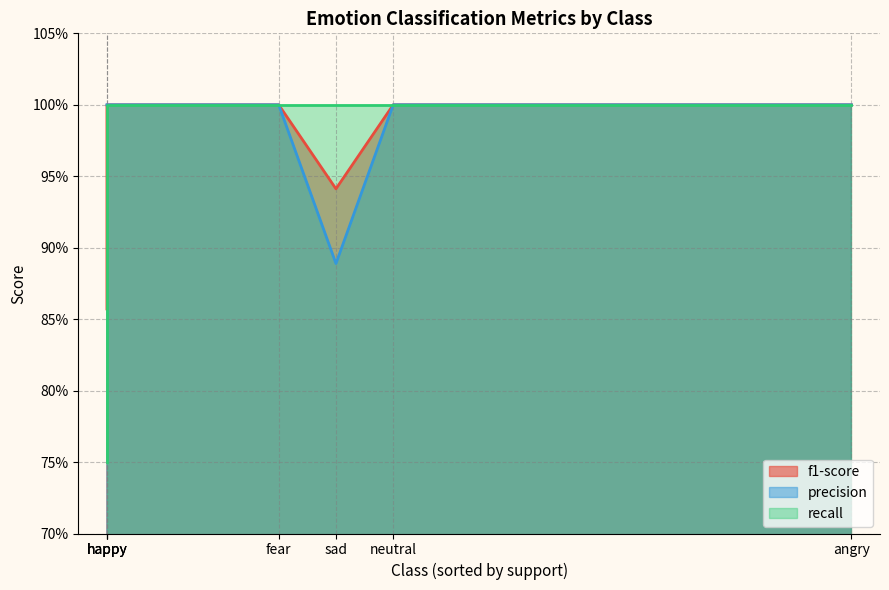

Which category has the highest value across all series?

angry